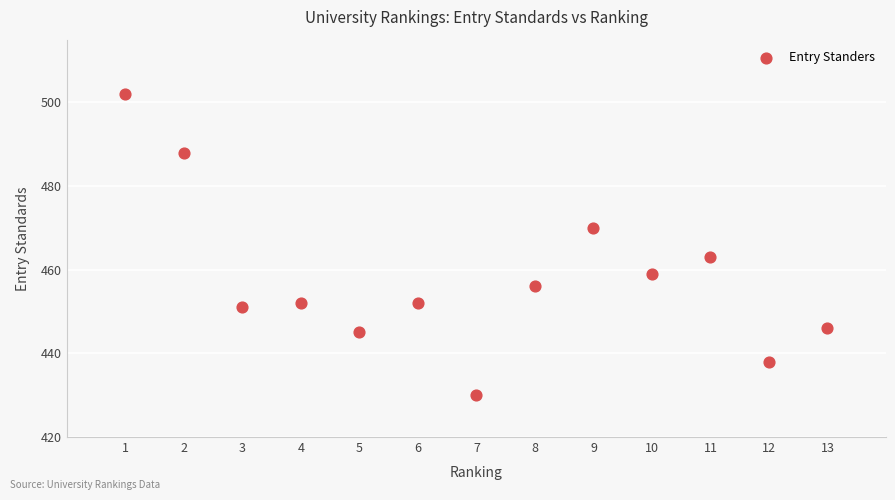

What Y value in the scatter plot is closest to 466?

463